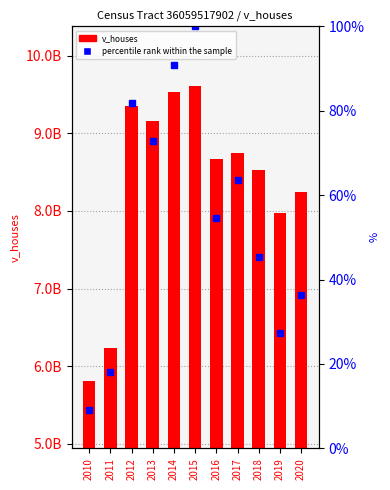

What is the difference between the maximum and minimum values in the v_houses series?

380088000.0